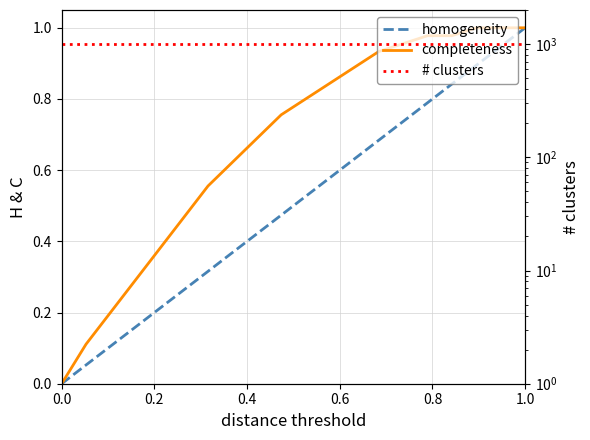

At which category is the sum across all series the highest?

1.0